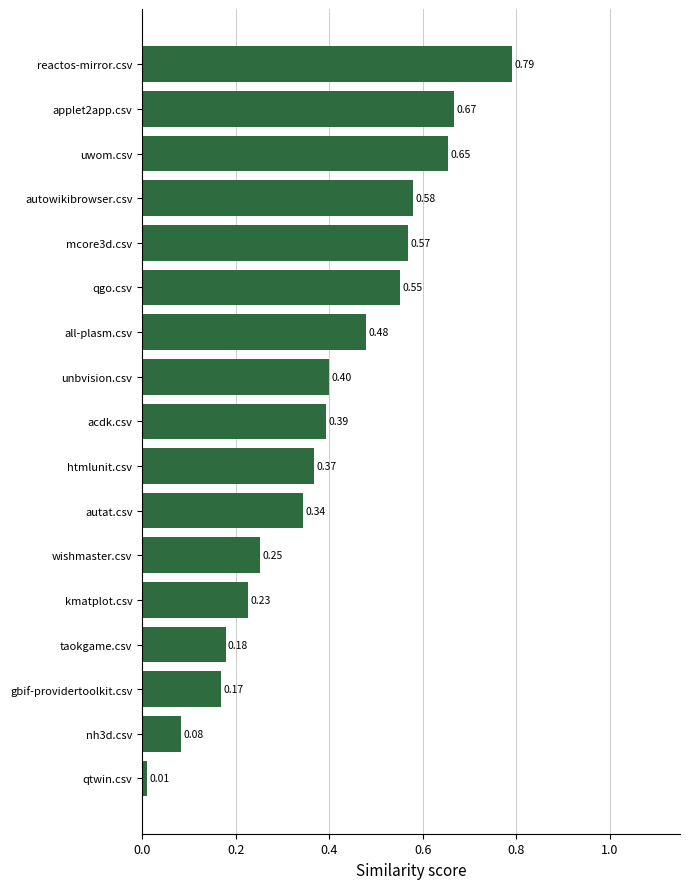

Where is the data nearest to the value 0?

qtwin.csv